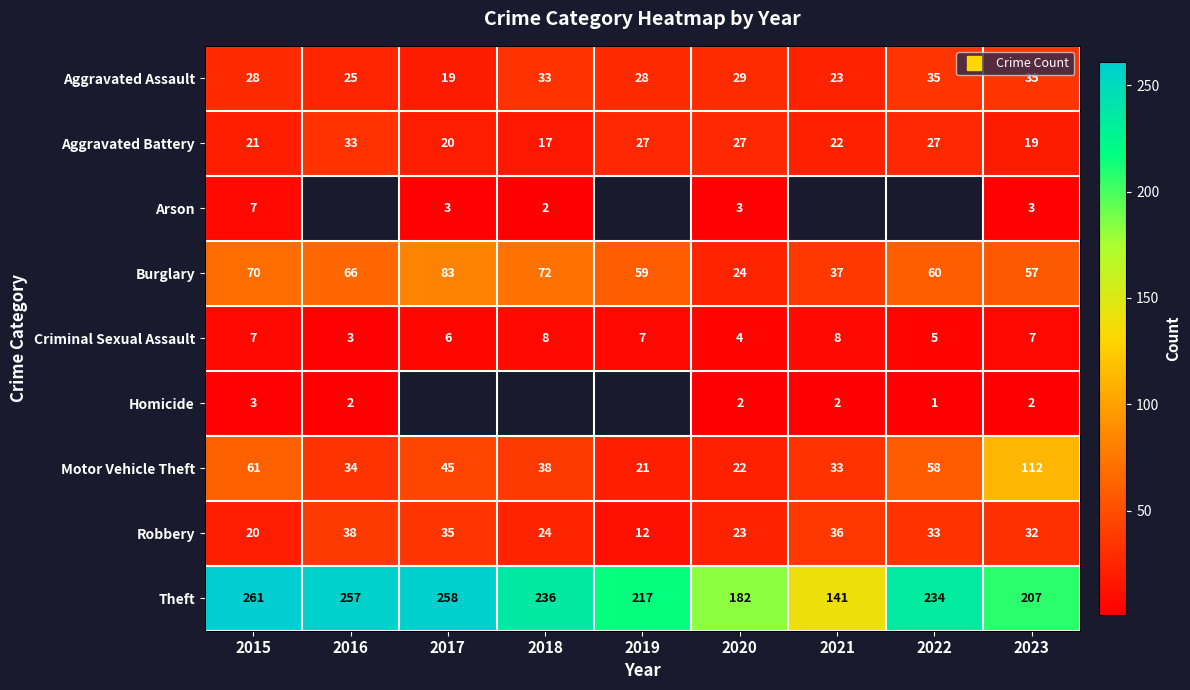

How many data points does each series have?

9